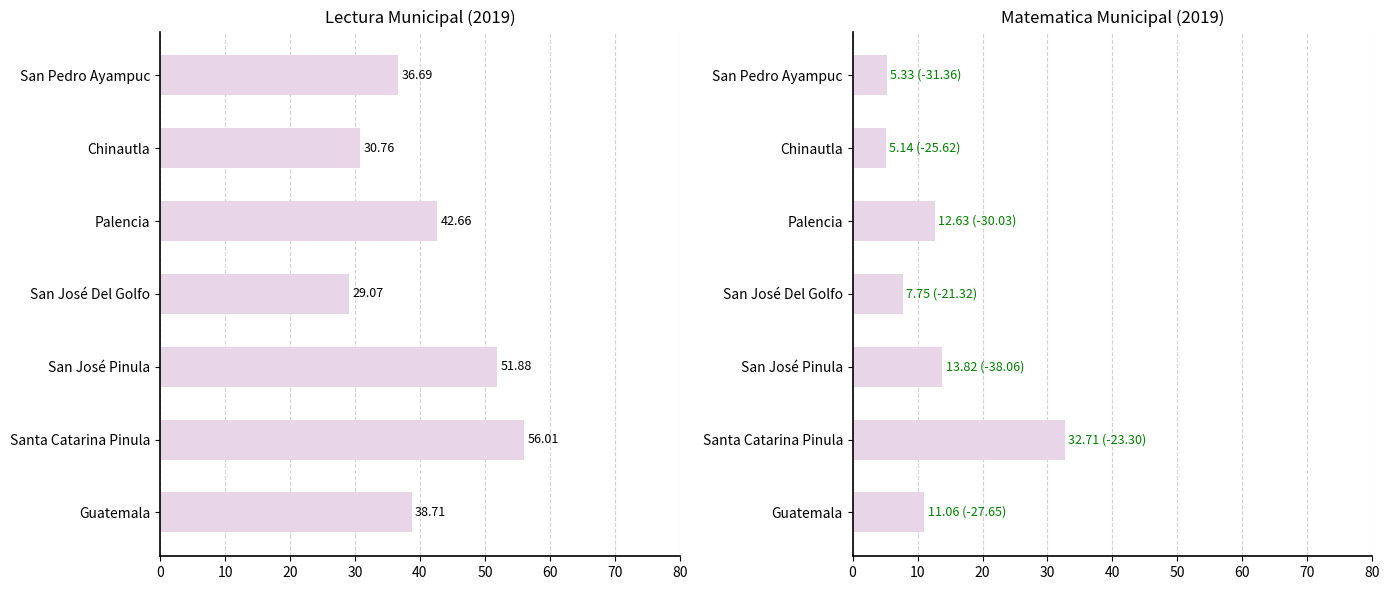

Is the value of LecturaMunicipal at San José Del Golfo greater than the value of MatematicaMunicipal at San Pedro Ayampuc?

Yes